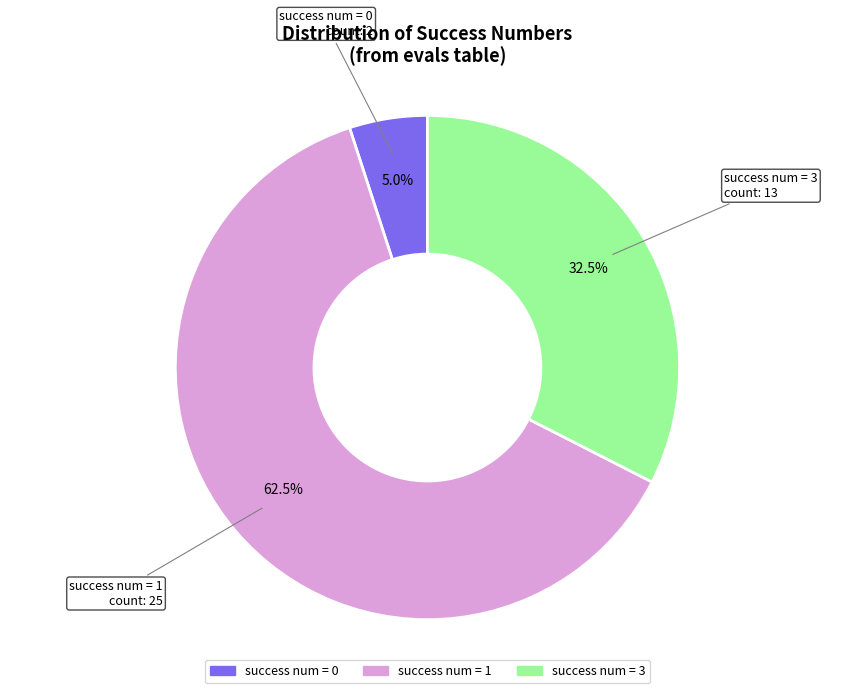

Is there a majority slice in this chart?

Yes